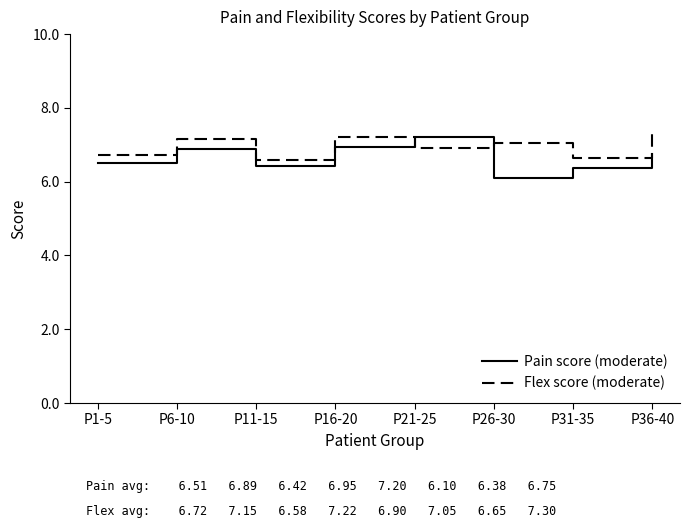

Where do Flex score (moderate) and Pain score (moderate) first cross each other?

P16-20 and P21-25